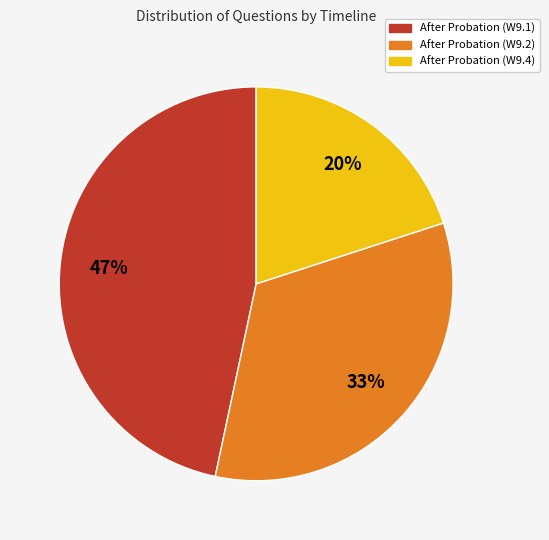

Is it true that After Probation (W9.4) is 33% of the pie?

False